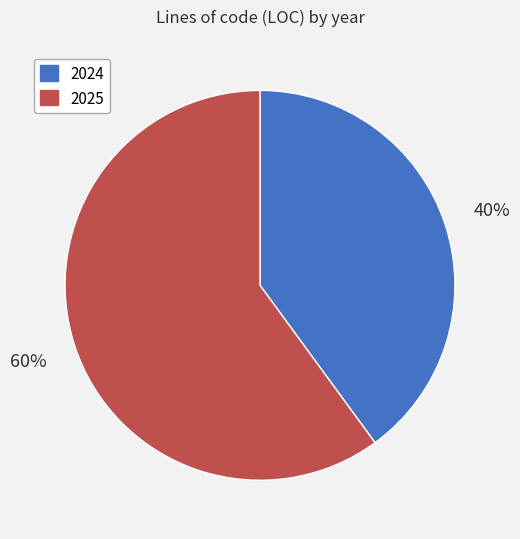

Count the number of slices in the pie.

2